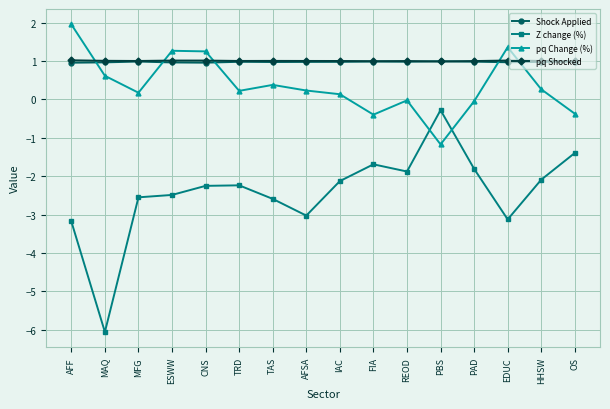

How many values in the Z change (%) series exceed -2?

5